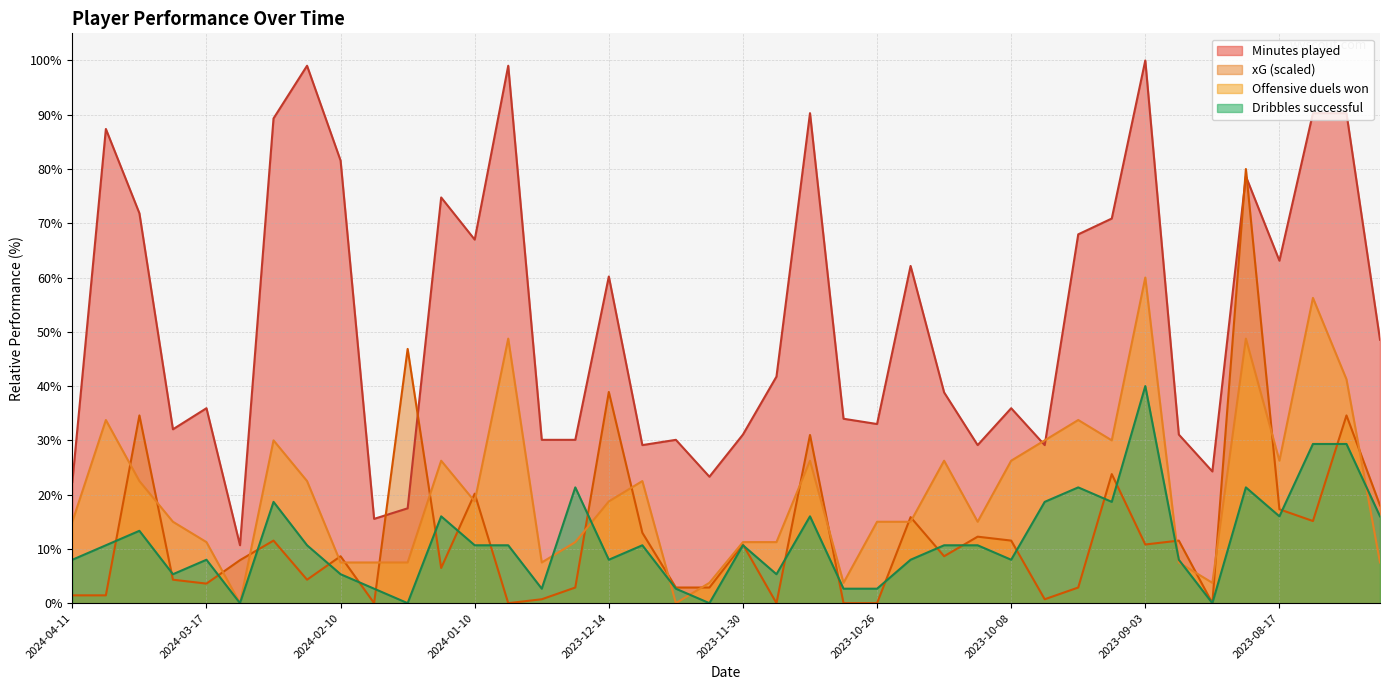

True or false: Minutes played and Dribbles / successful cross at least once.

False